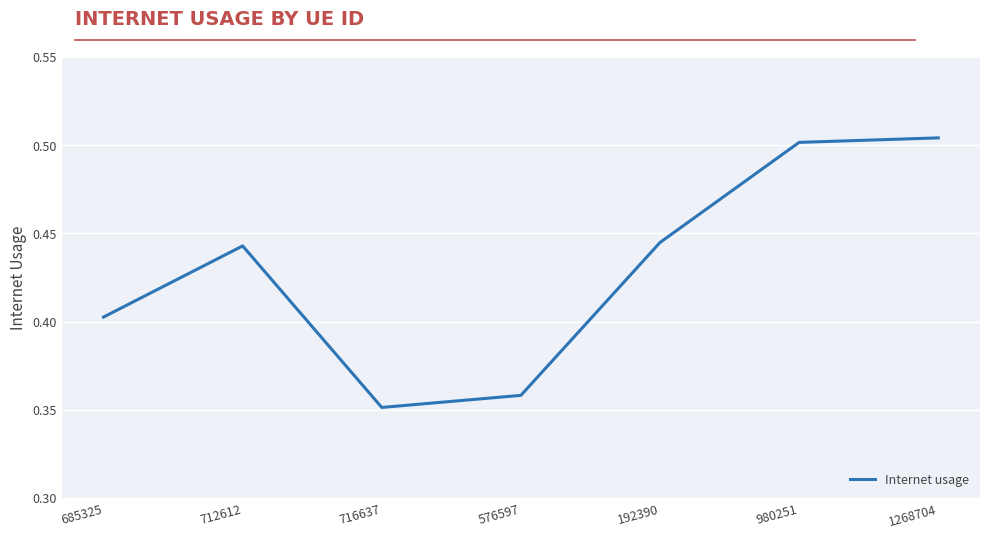

Which label corresponds to the smallest value in the chart?

716637